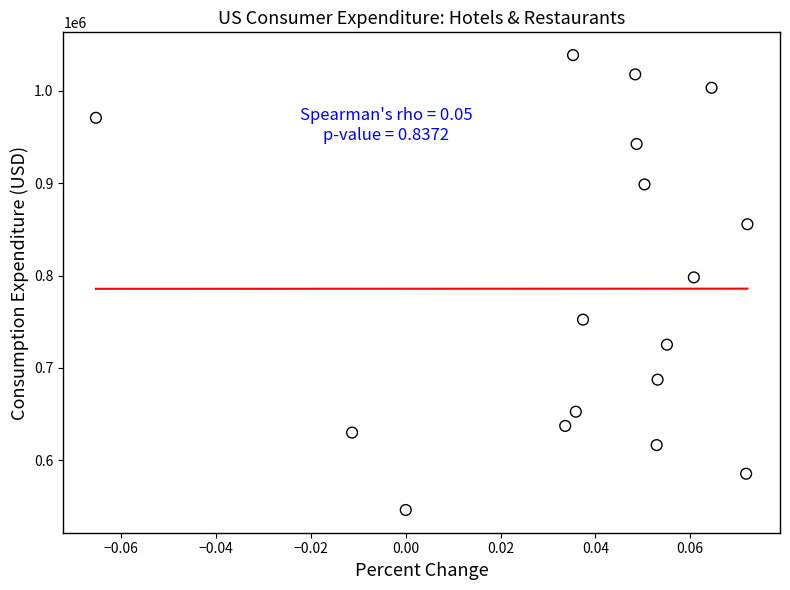

What is the range of Y values (max minus min)?

492234.0